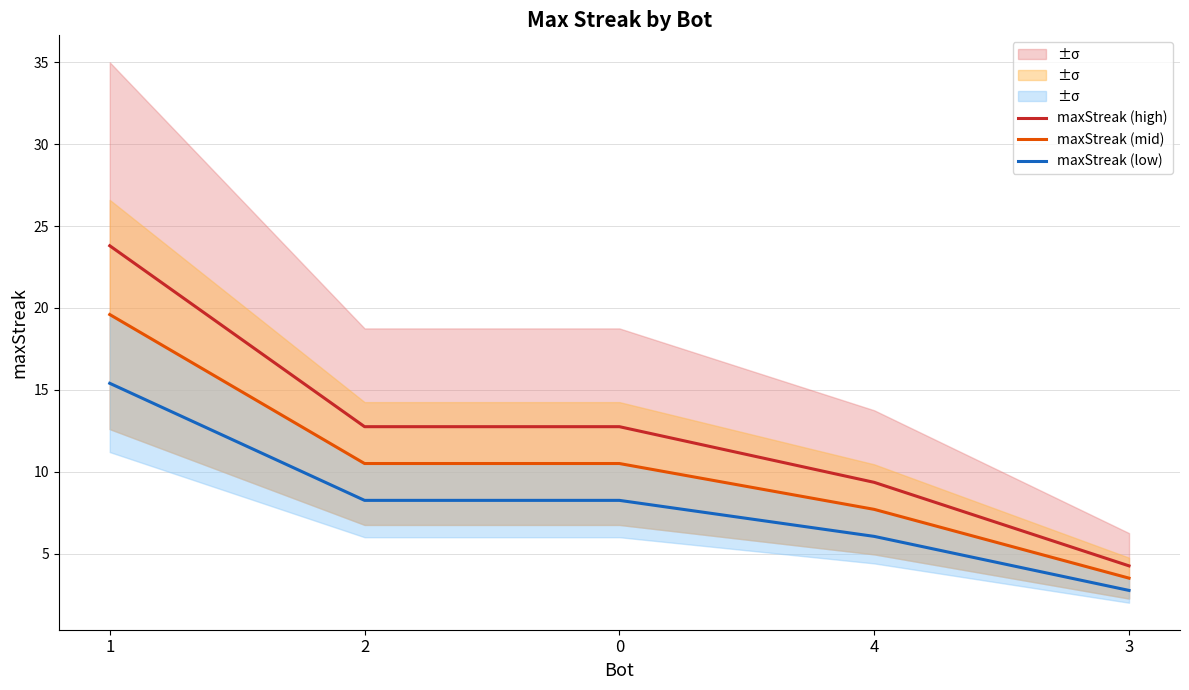

What is the sum of all maxStreak (high) values?

62.9